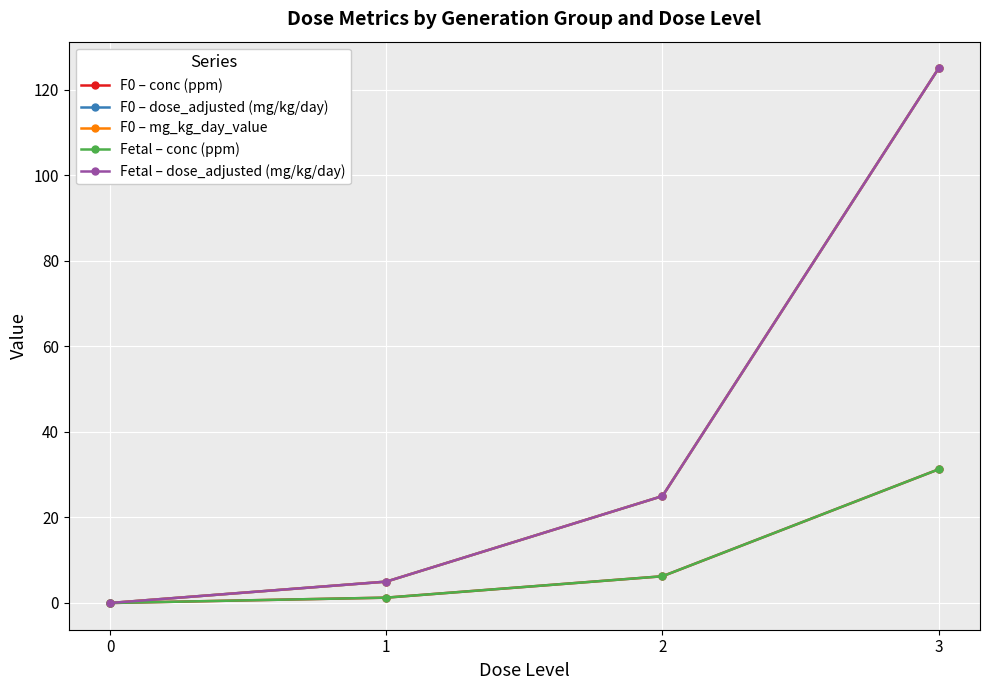

Reading left to right, transcribe all the data shown in this chart.

F0 – conc (ppm): 0.0	1.2	6.2	31.2
F0 – dose_adjusted (mg/kg/day): 0.0	5.0	25.0	125.0
F0 – mg_kg_day_value: 0.0	5.0	25.0	125.0
Fetal – conc (ppm): 0.0	1.2	6.2	31.2
Fetal – dose_adjusted (mg/kg/day): 0.0	5.0	25.0	125.0